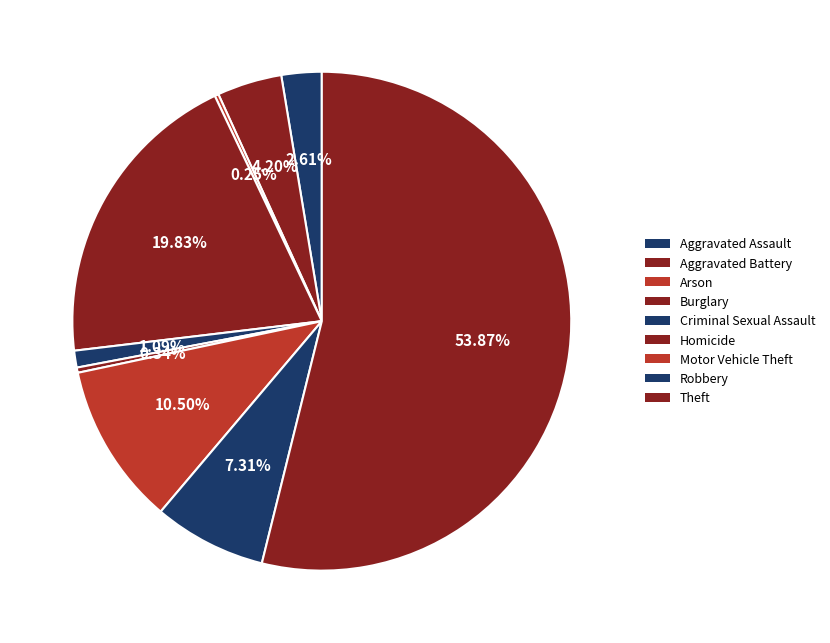

Rank the categories by value from highest to lowest.

Theft, Burglary, Motor Vehicle Theft, Robbery, Aggravated Battery, Aggravated Assault, Criminal Sexual Assault, Homicide, Arson